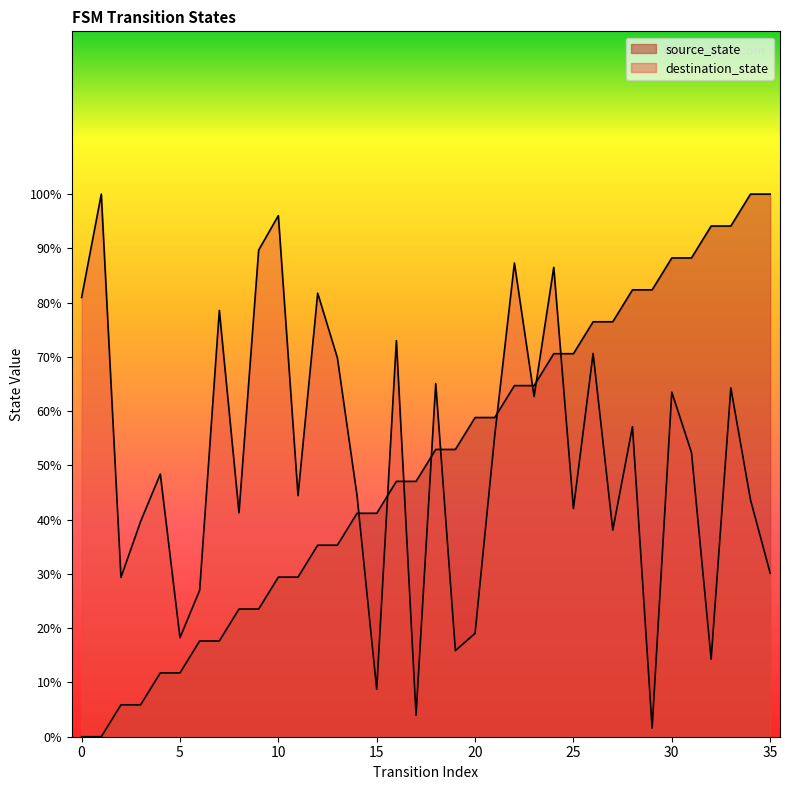

True or false: destination_state and source_state cross at least once.

True